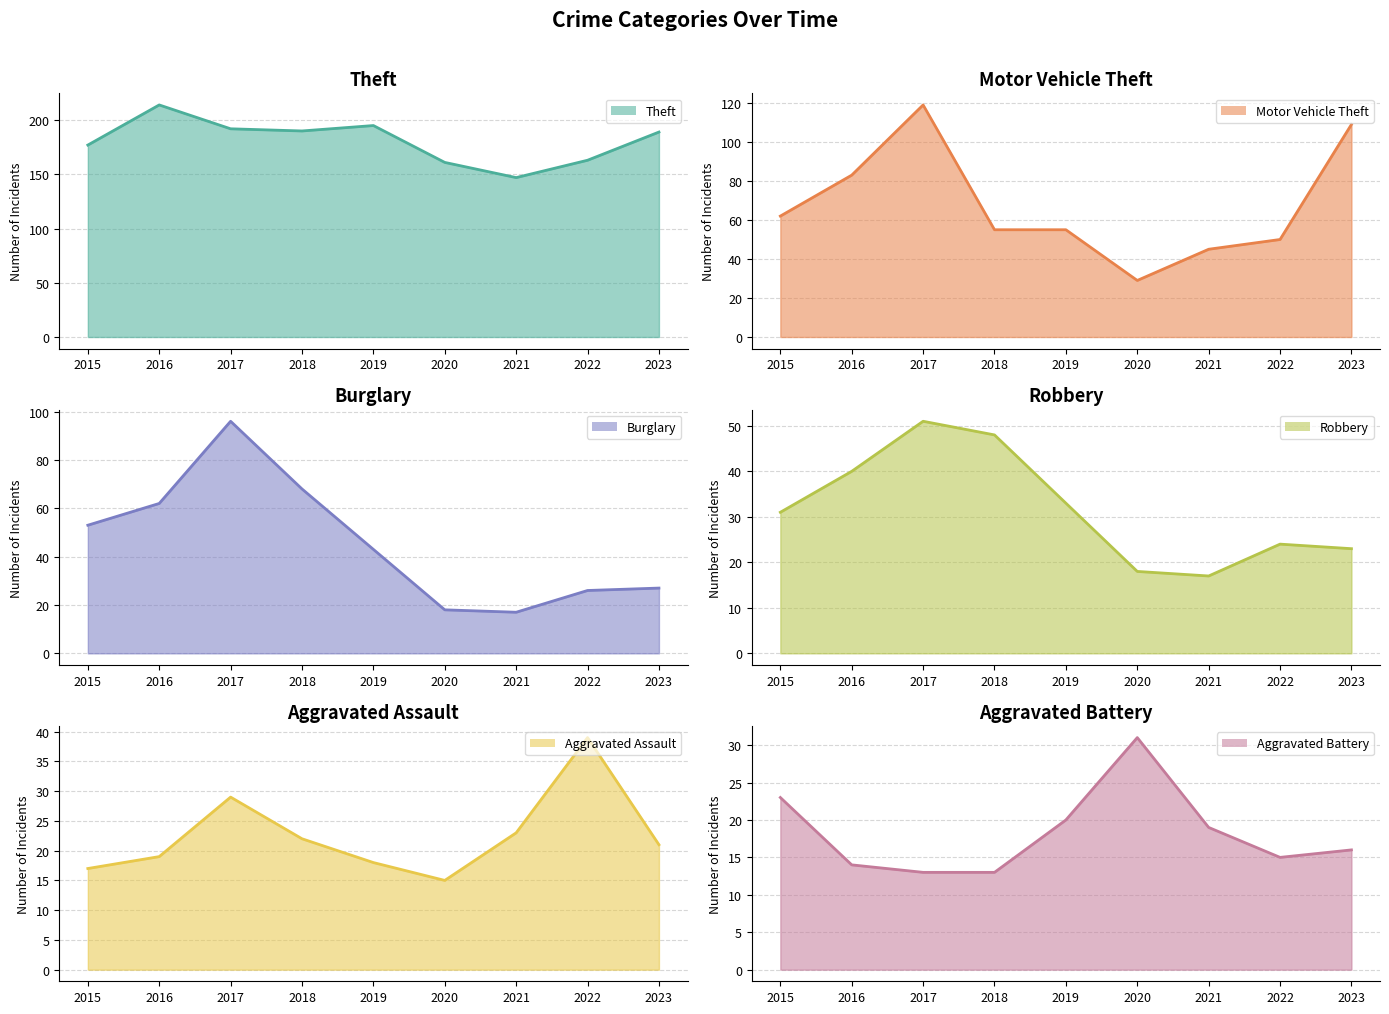

Is it true that Motor Vehicle Theft equals 55 at 2019?

True